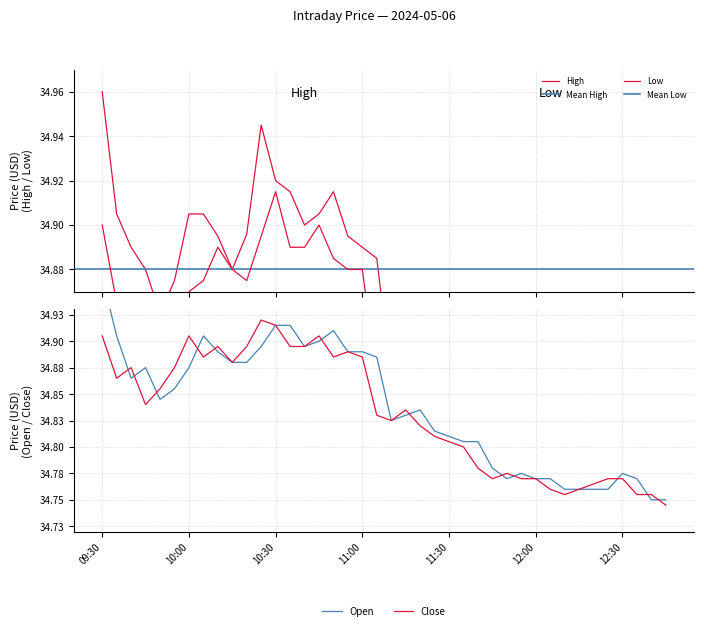

True or false: Low and Close cross at least once.

False